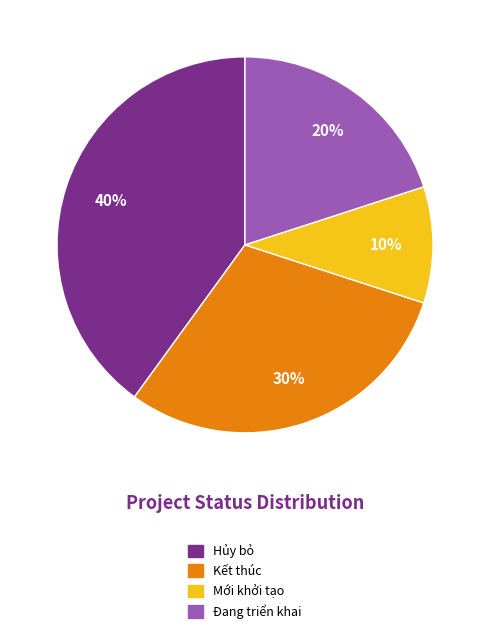

To the nearest percent, what is the combined percentage of Đang triển khai and Mới khởi tạo?

30%